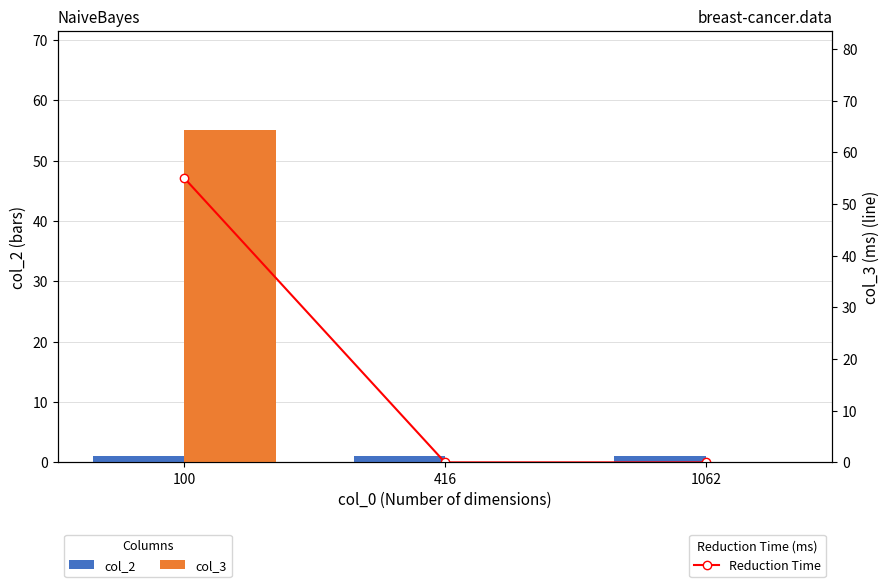

What is the sum of the col_3 values at 100 and 1062?

55